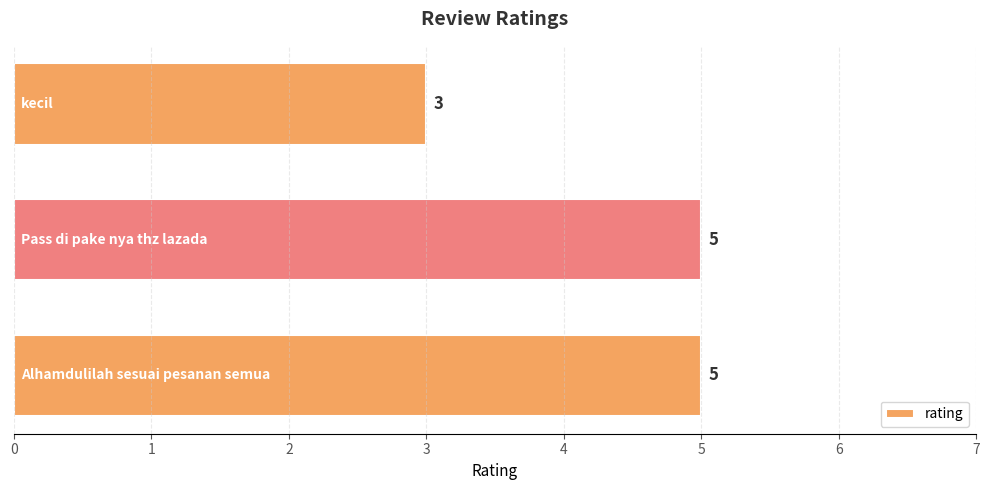

What is the sum of all values?

13